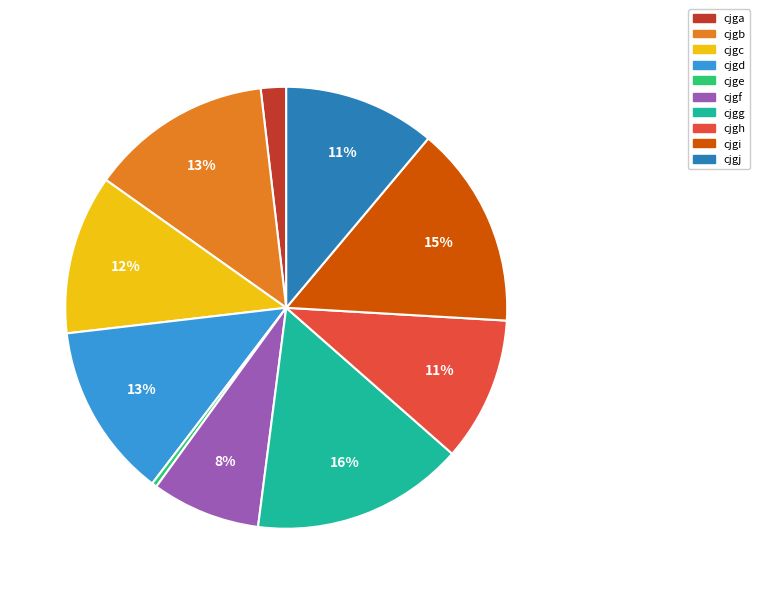

To the nearest percent, what percentage of the pie is cjgh?

11%